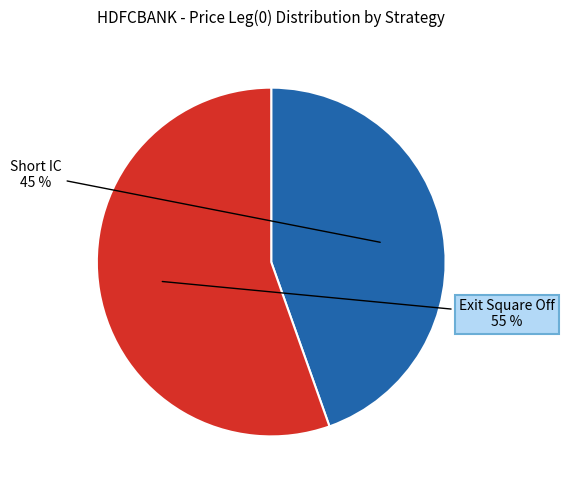

How many slices are in this pie chart?

2